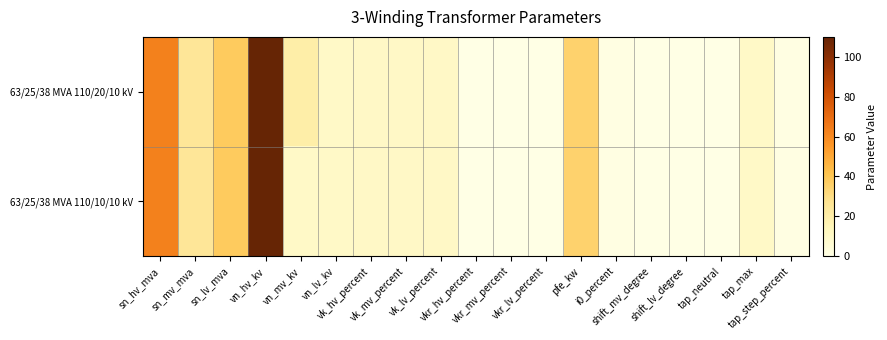

Which series has the largest total across all categories?

63/25/38 MVA 110/20/10 kV